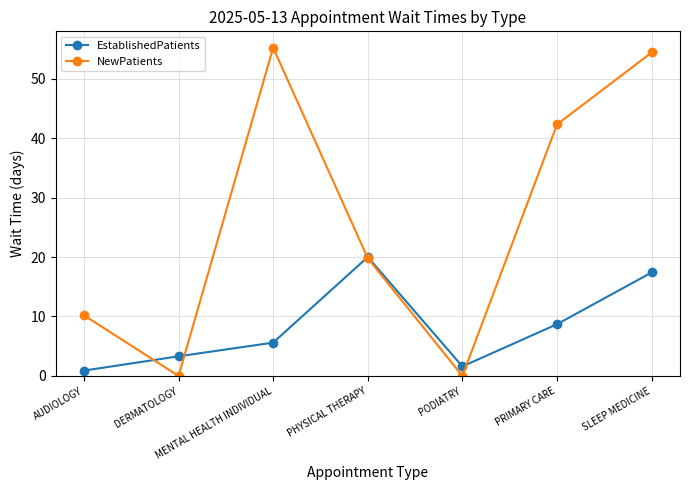

Is it true that NewPatients equals 18.0 at PRIMARY CARE?

False